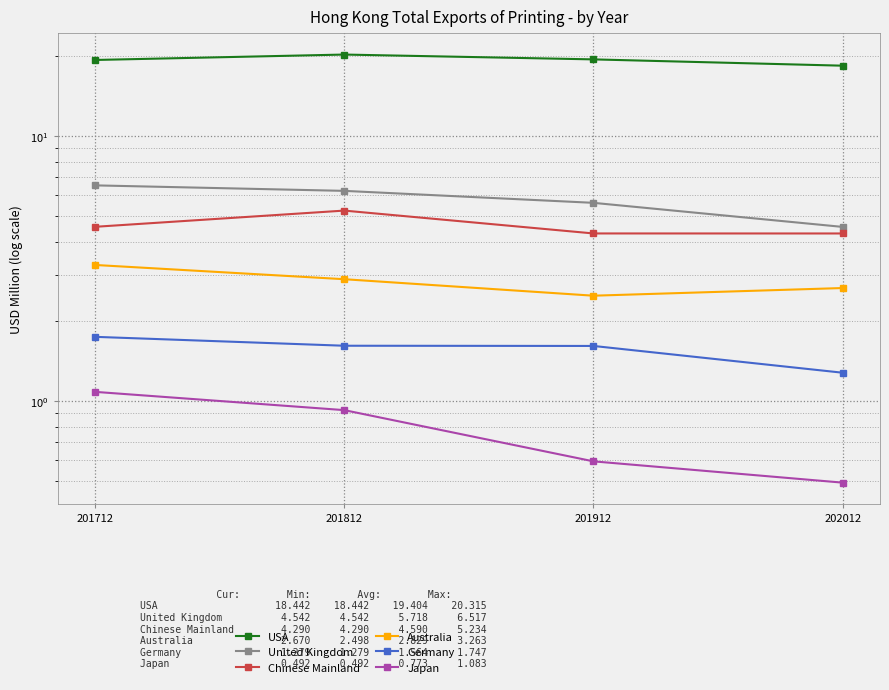

How many lines are shown in the chart?

6